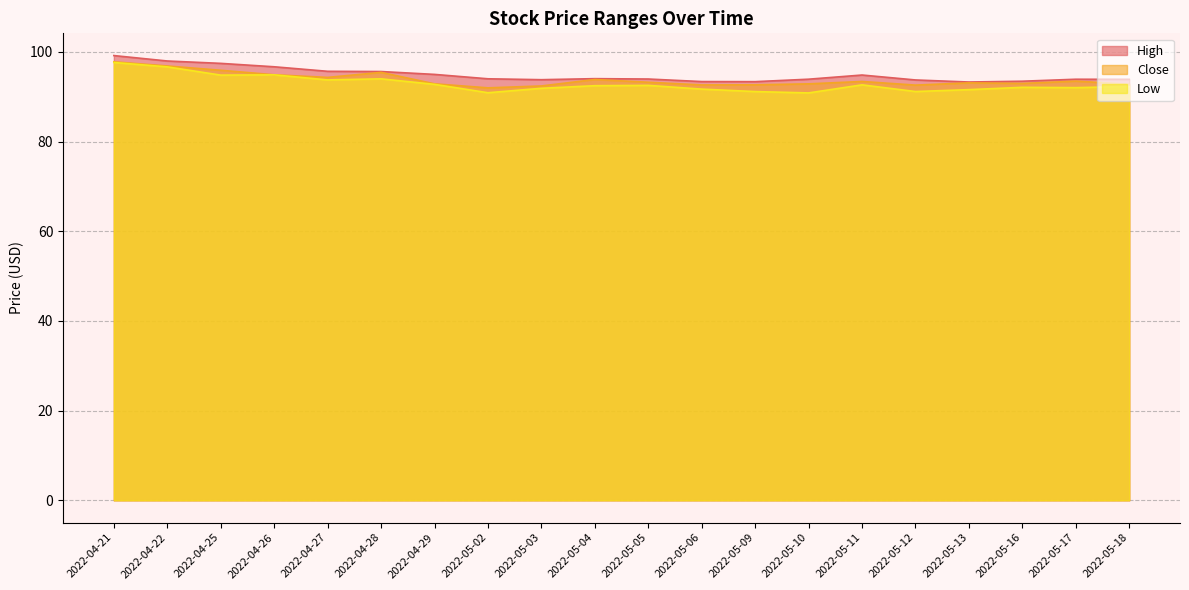

How many categories are shown in the chart?

20